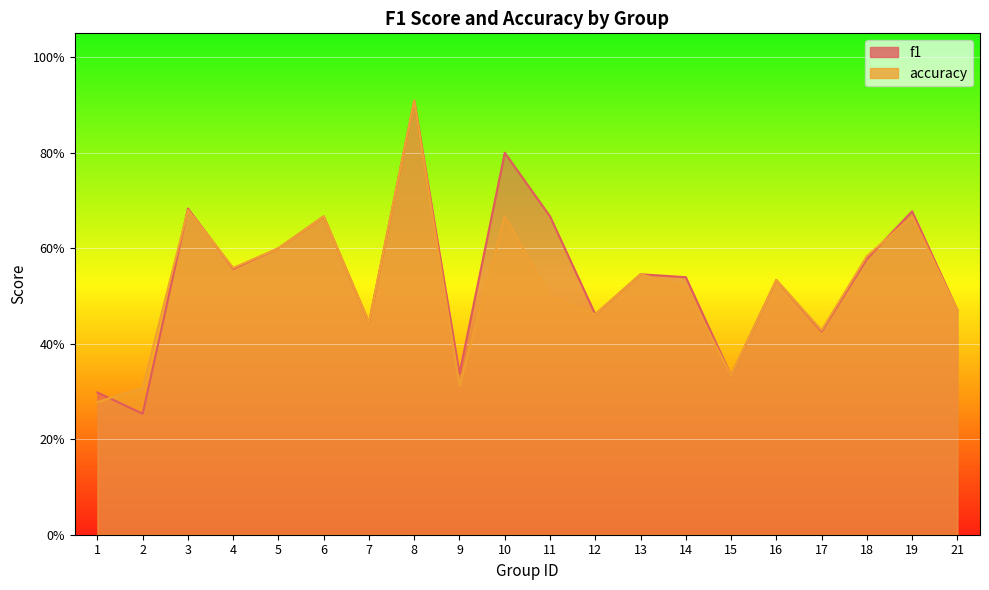

What are all the series names shown in the legend?

f1, accuracy